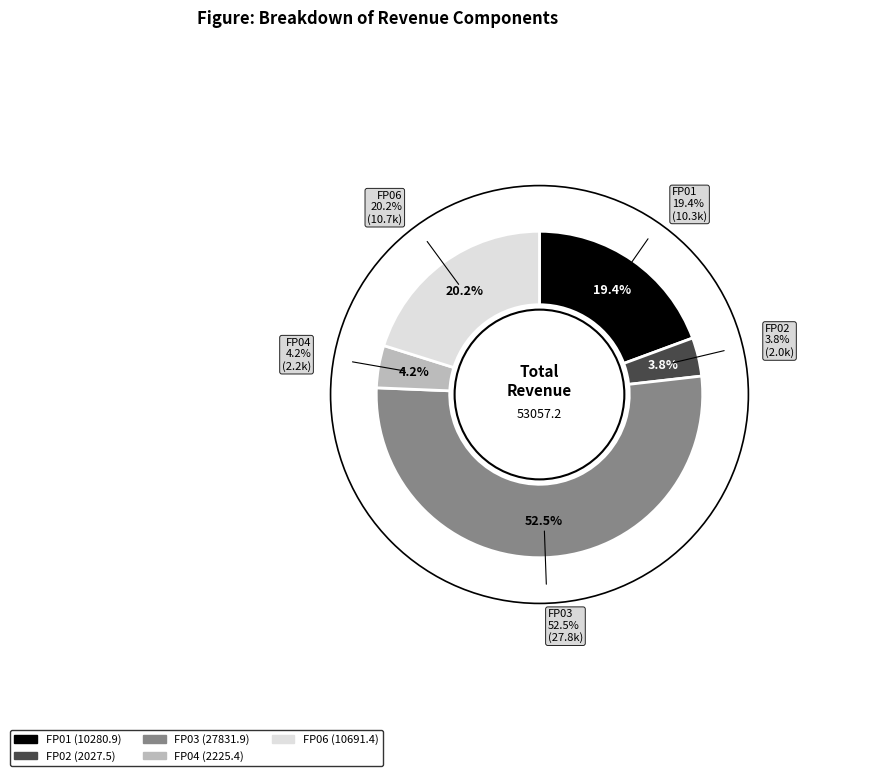

Approximately how many times larger is the value at FP06 compared to FP04?

4.8